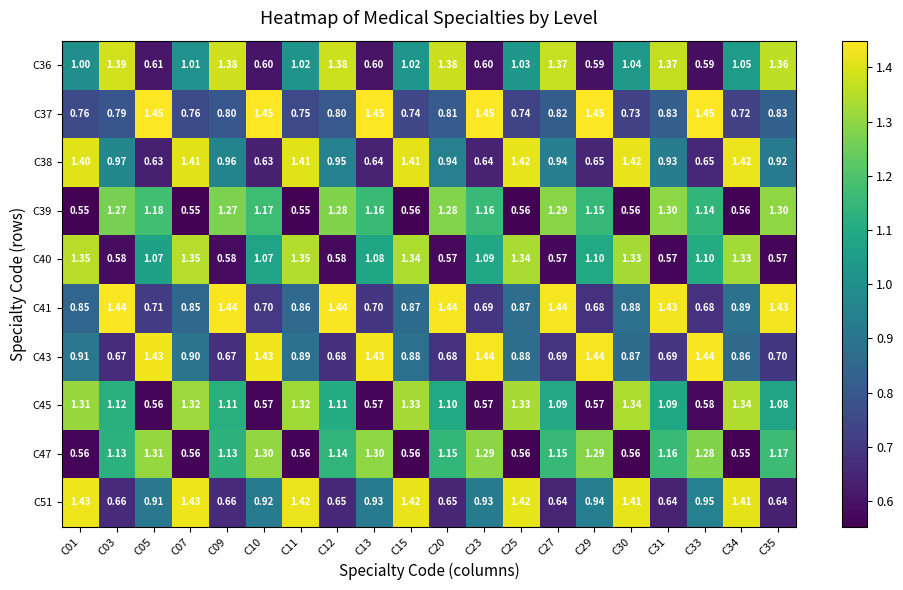

Is the value of C37 at C25 greater than the value of C51 at C07?

No